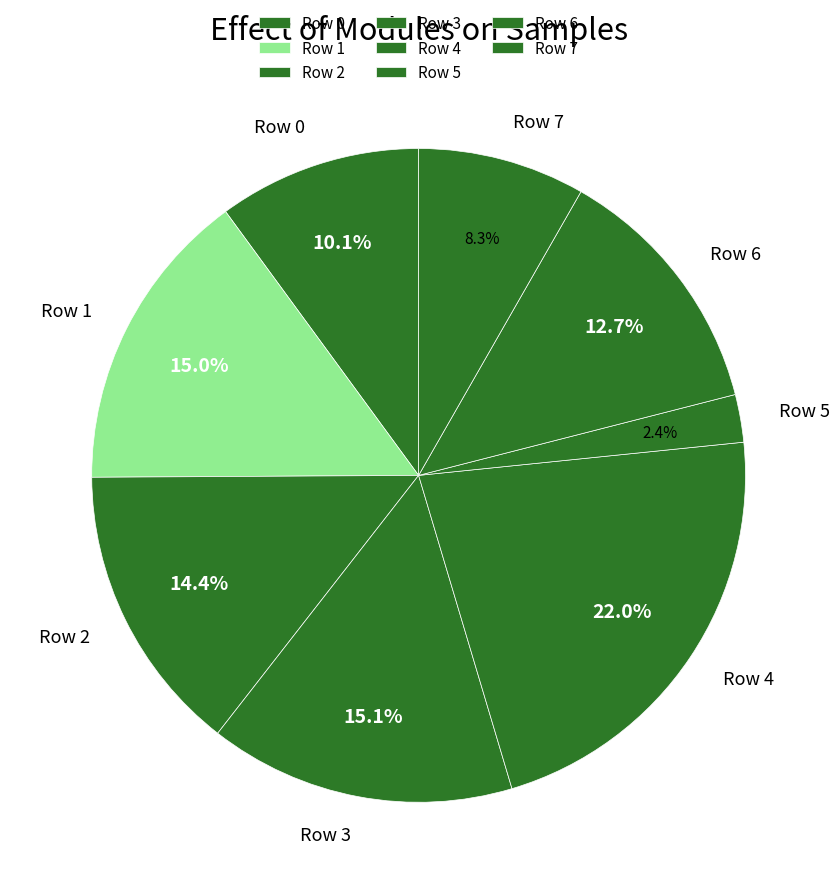

Is Row 3 the majority of the pie?

No